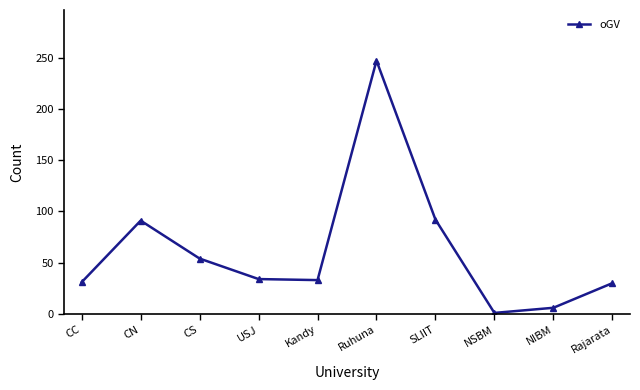

Approximately how many times larger is the value at Kandy compared to CS?

0.6